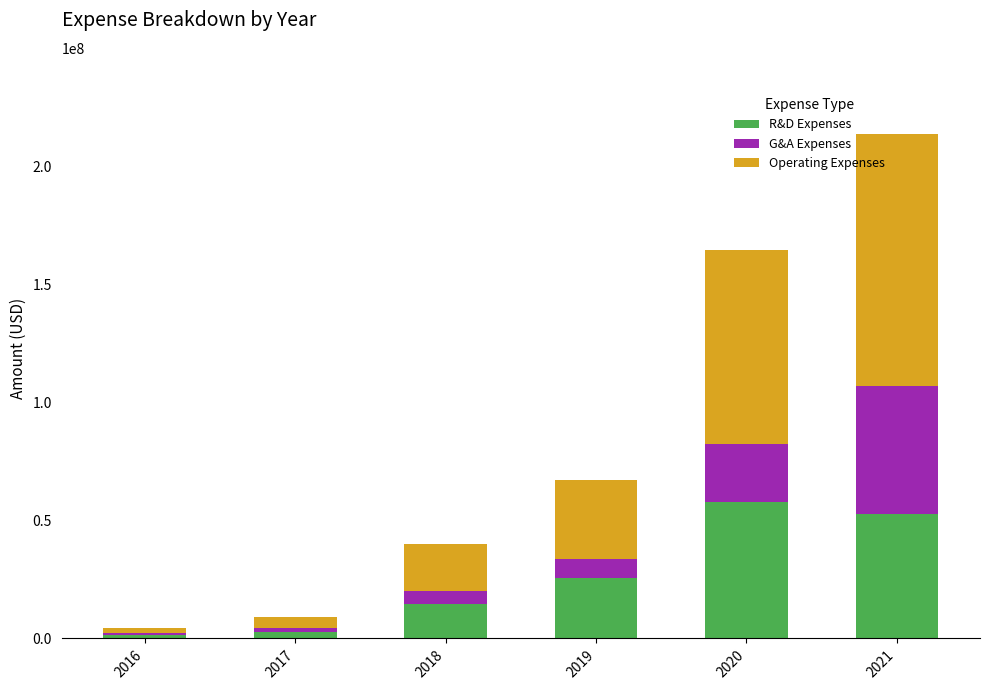

Count the number of data series in this chart.

3